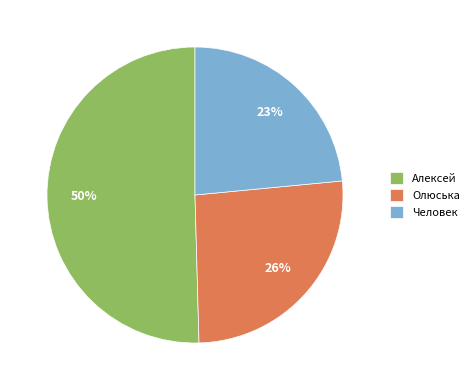

Rank the categories by value from highest to lowest.

Алексей, Олюська, Человек